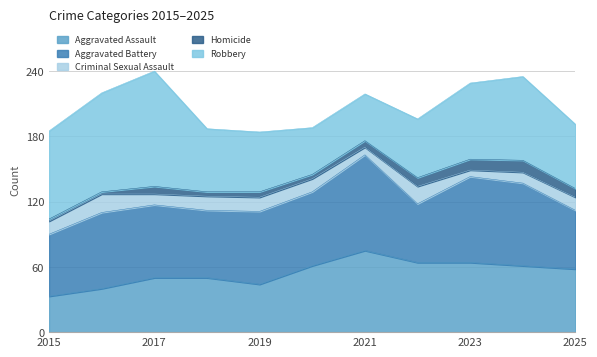

True or false: Aggravated Battery and Homicide intersect in this chart.

False